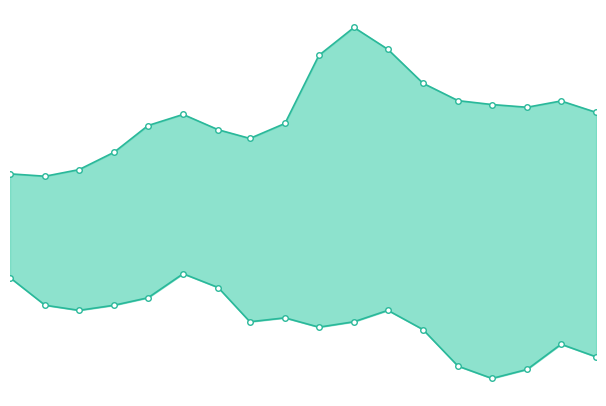

Reading left to right, what are all the values shown in this chart?

q_0.99: 144.4	144.1	144.9	146.9	150.1	151.4	149.6	148.6	150.4	158.4	161.8	159.1	155.1	153.1	152.6	152.3	153.0	151.7
q_0.01: 132.0	128.8	128.2	128.8	129.7	132.5	130.9	126.8	127.3	126.2	126.8	128.2	125.9	121.5	120.1	121.2	124.1	122.6